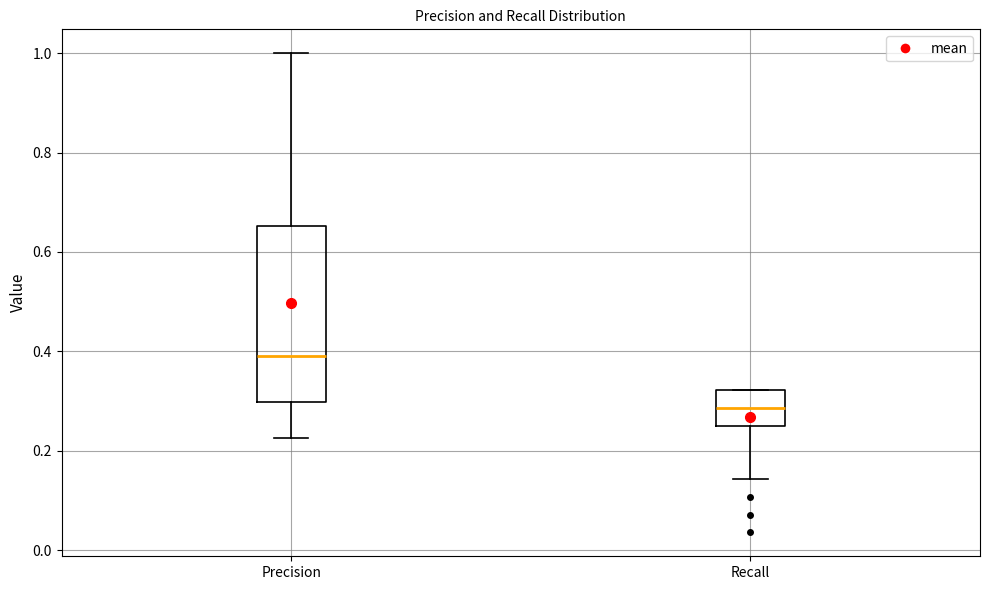

Reading left to right, read every box against the y-axis: the position of its median line, the range the box covers, and the ends of its whiskers. The values are not printed on the chart, so give them approximately, as read against the axis.

Precision: median 0.40, box 0.30 to 0.66, whiskers 0.22 to 1.00
Recall: median 0.28, box 0.26 to 0.32, whiskers 0.14 to 0.32